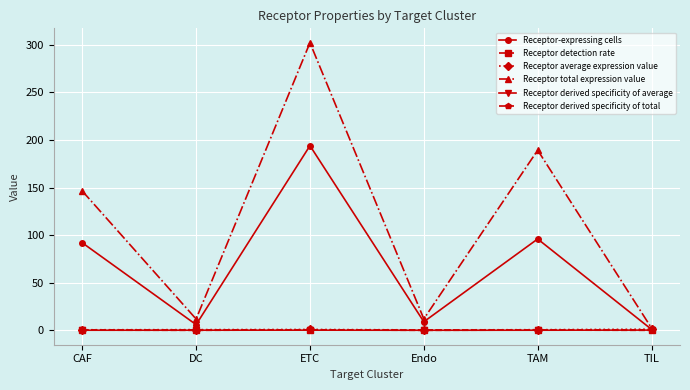

What is the average value of the Receptor detection rate series?

0.4